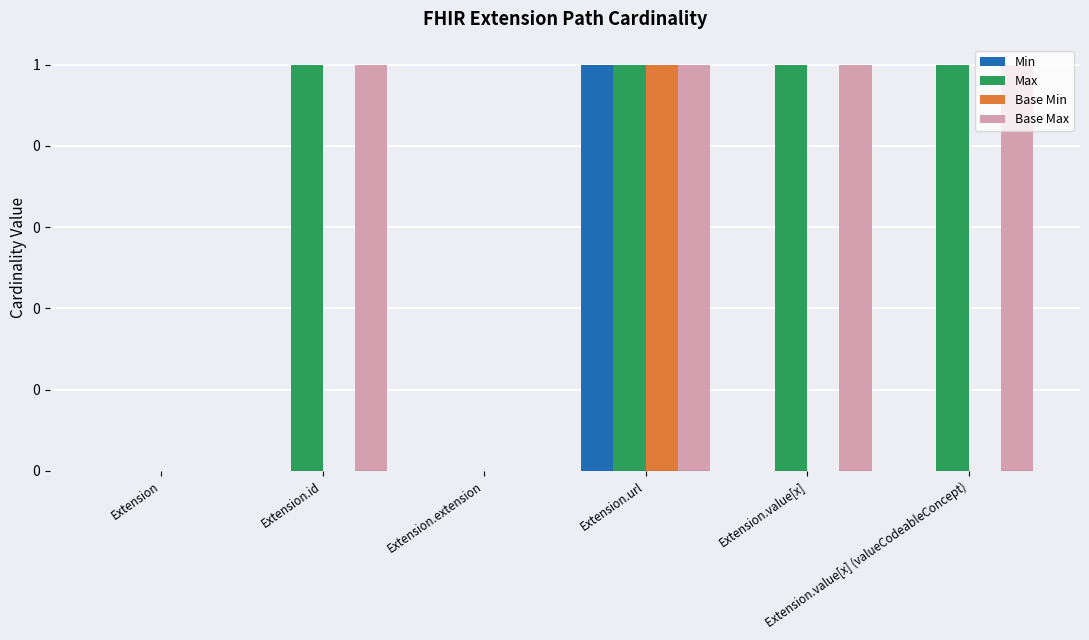

Which series has the widest spread of values?

Min